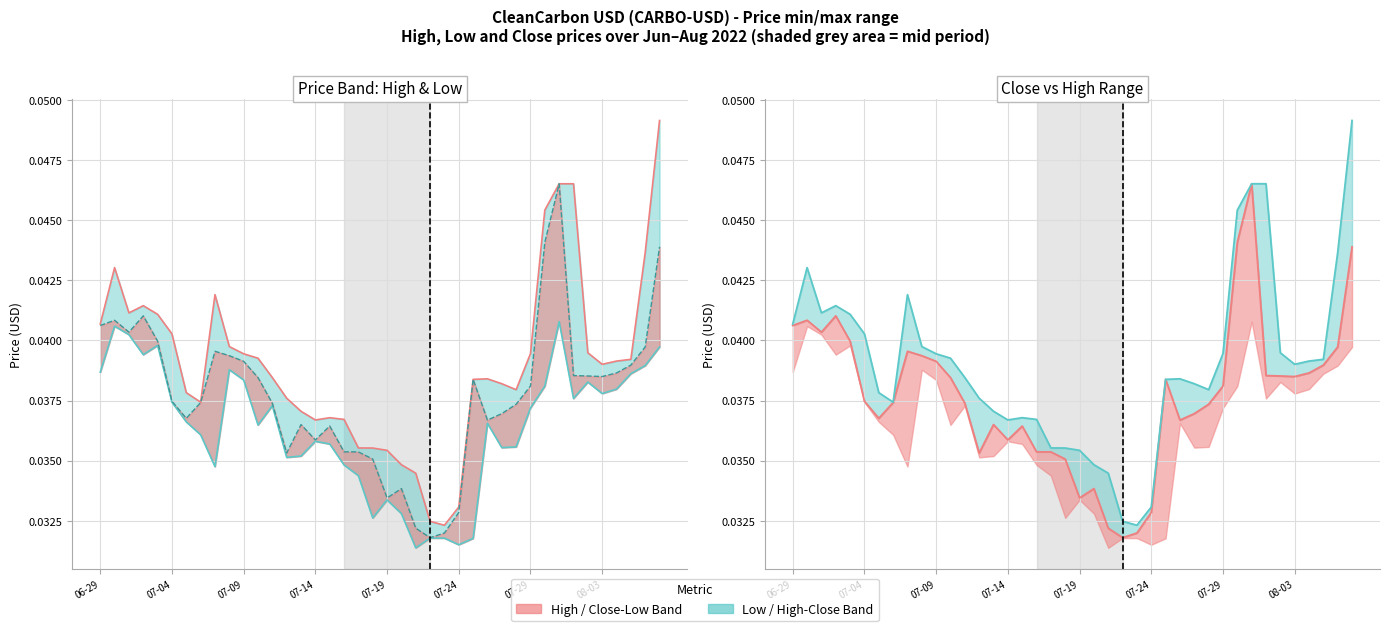

The value of Close at 08-03 is 0.0. True or false?

False